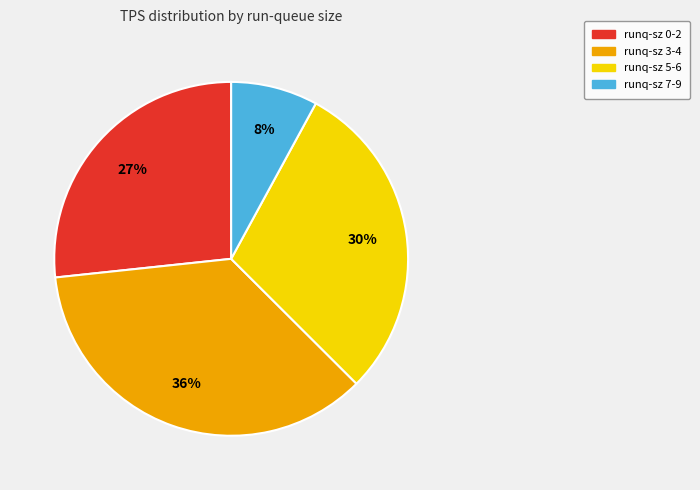

Is there any slice that represents more than half of the pie?

No